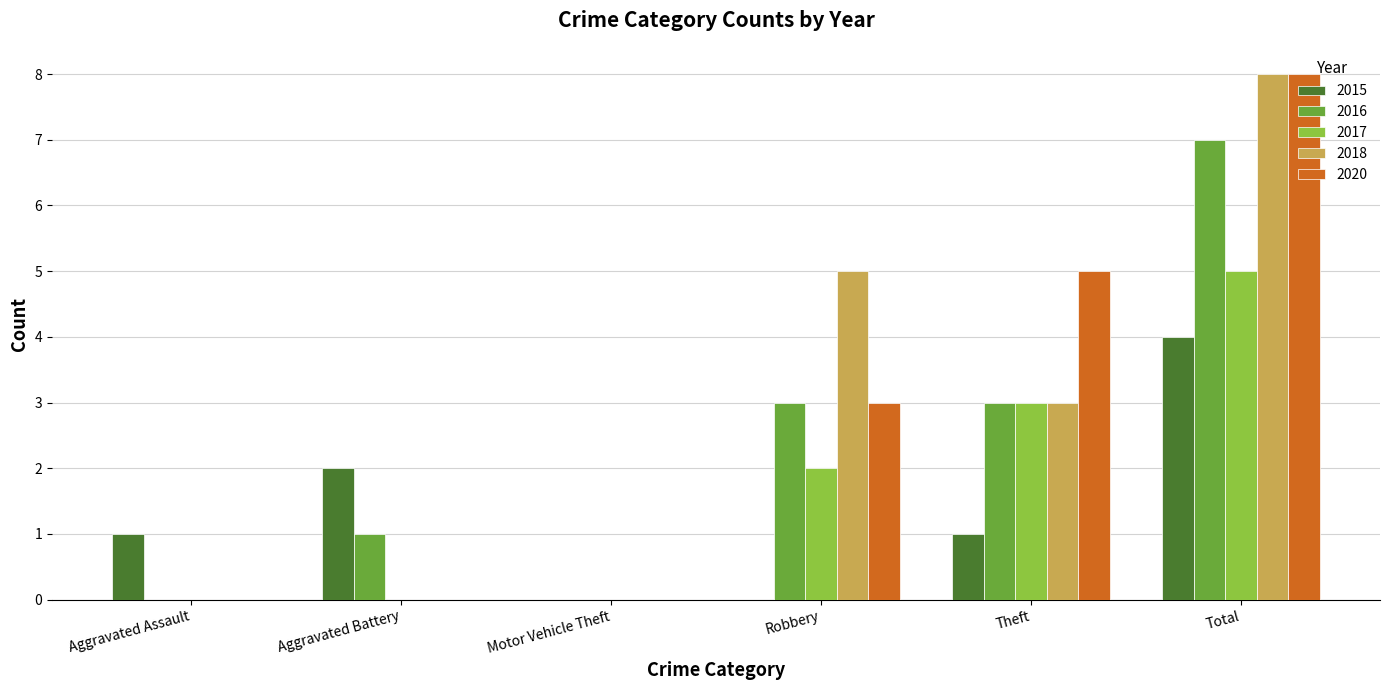

What is the greatest value displayed?

8